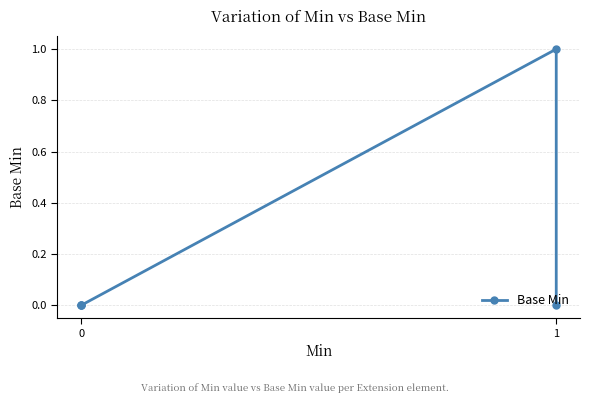

What is the difference between the maximum and minimum values?

1